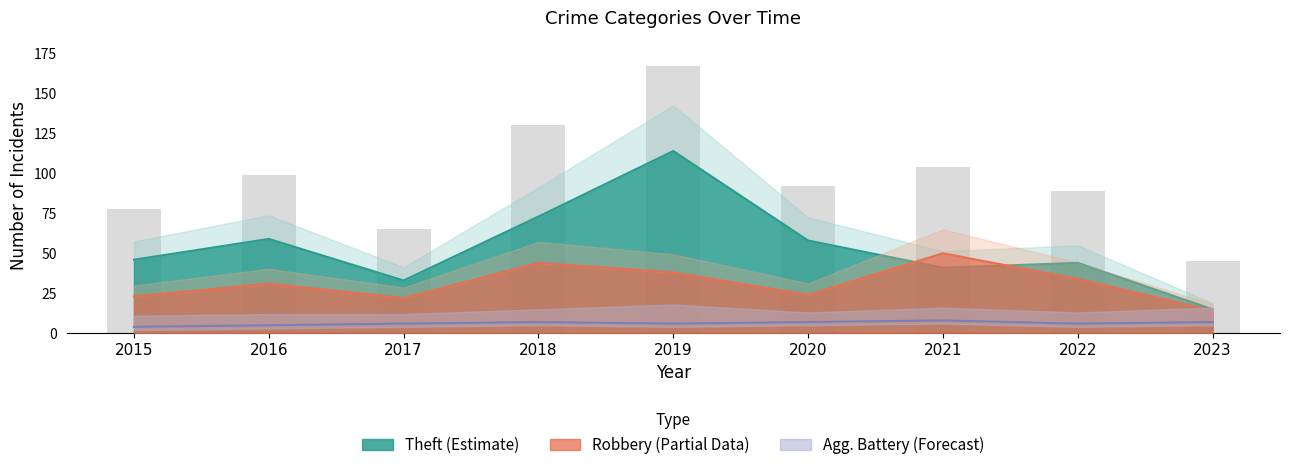

At how many categories does at least one series exceed 101?

3